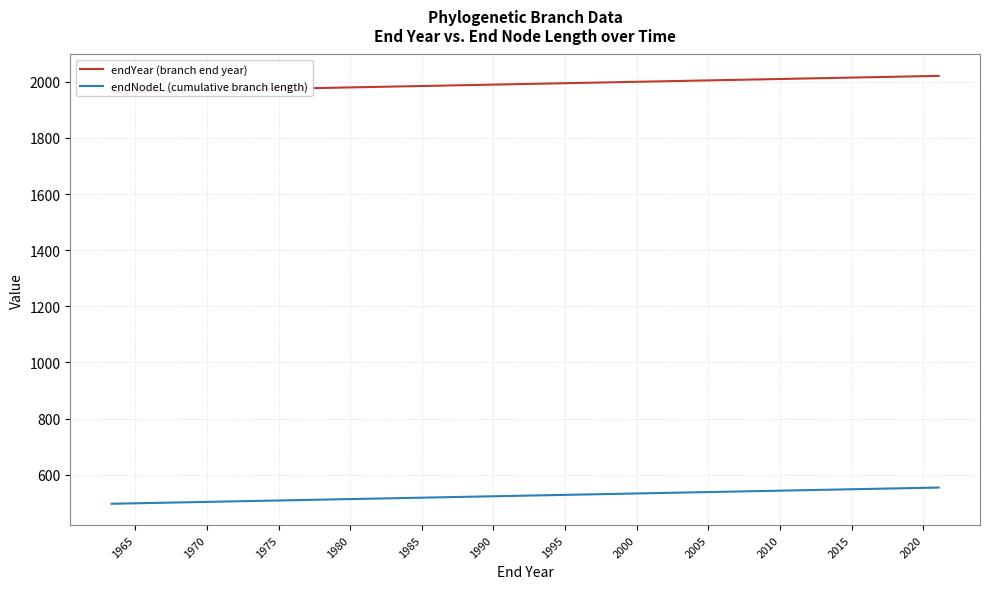

True or false: endNodeL (cumulative branch length) has a value of 839.2 at 1960.

False